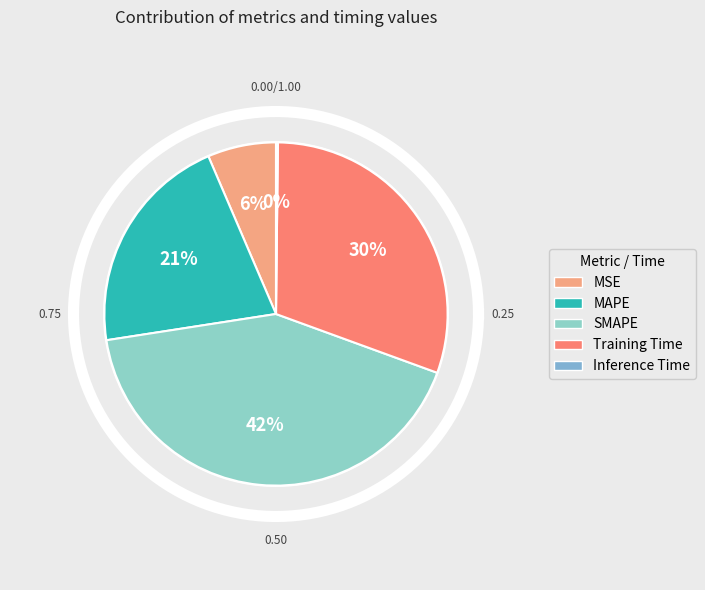

What is the ratio of the value at Training Time to the value at SMAPE?

0.7